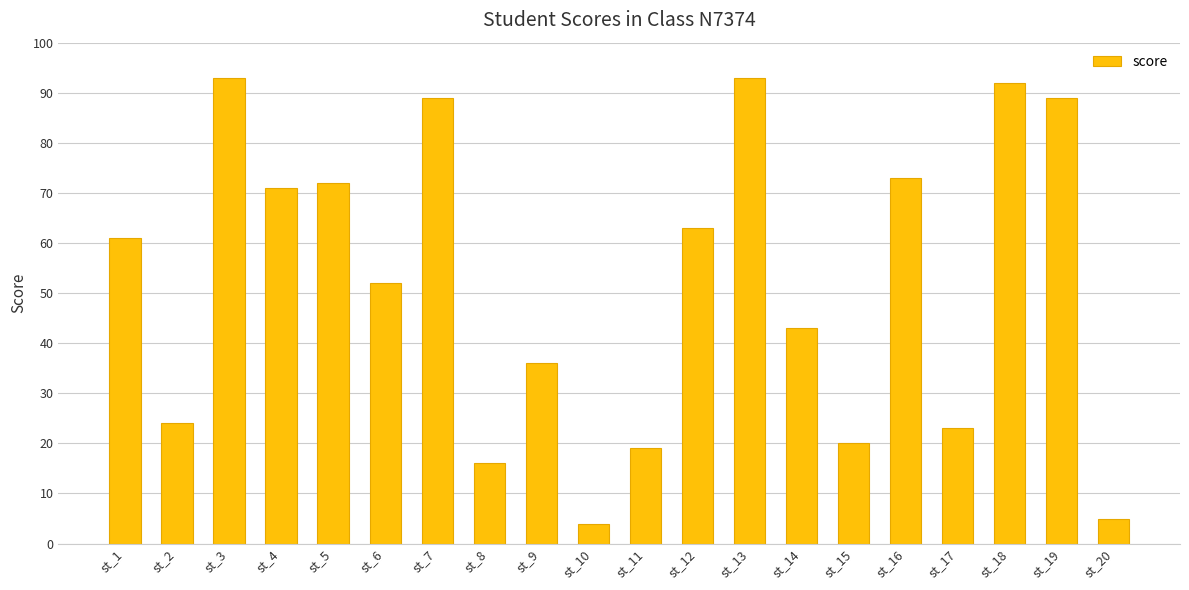

What value does the data have at st_11, to the nearest 10?

20